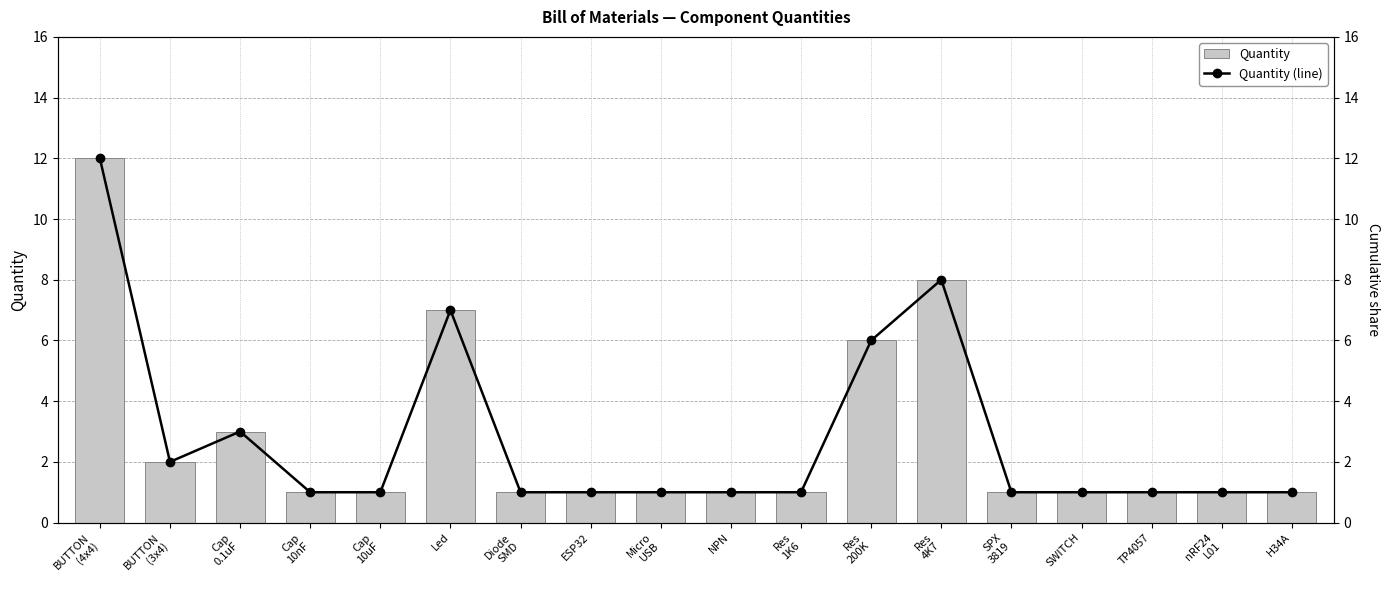

What is the total value across all series at Micro
USB?

2